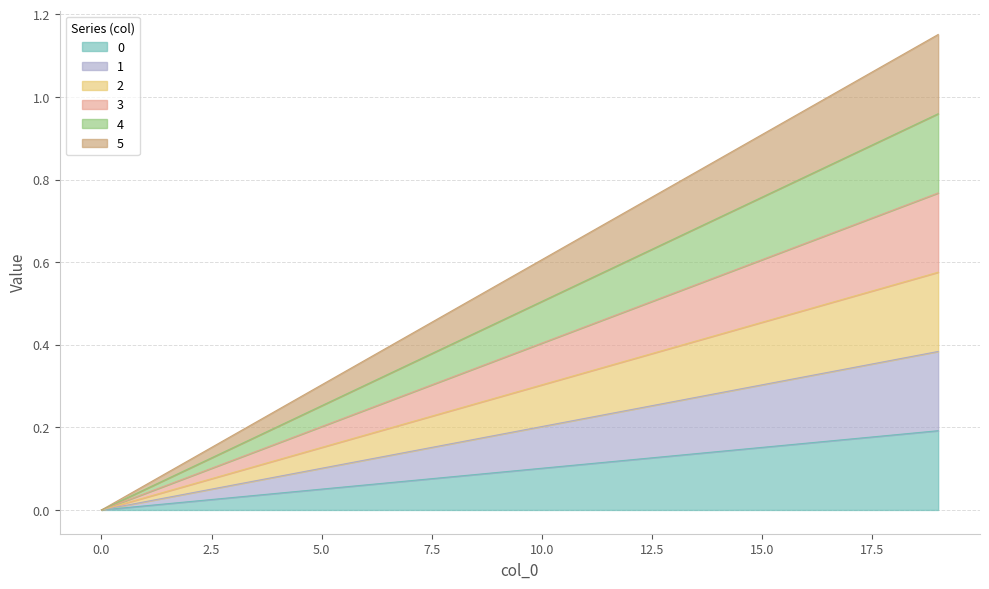

What is the difference between the maximum and minimum values in the 2 series?

0.6